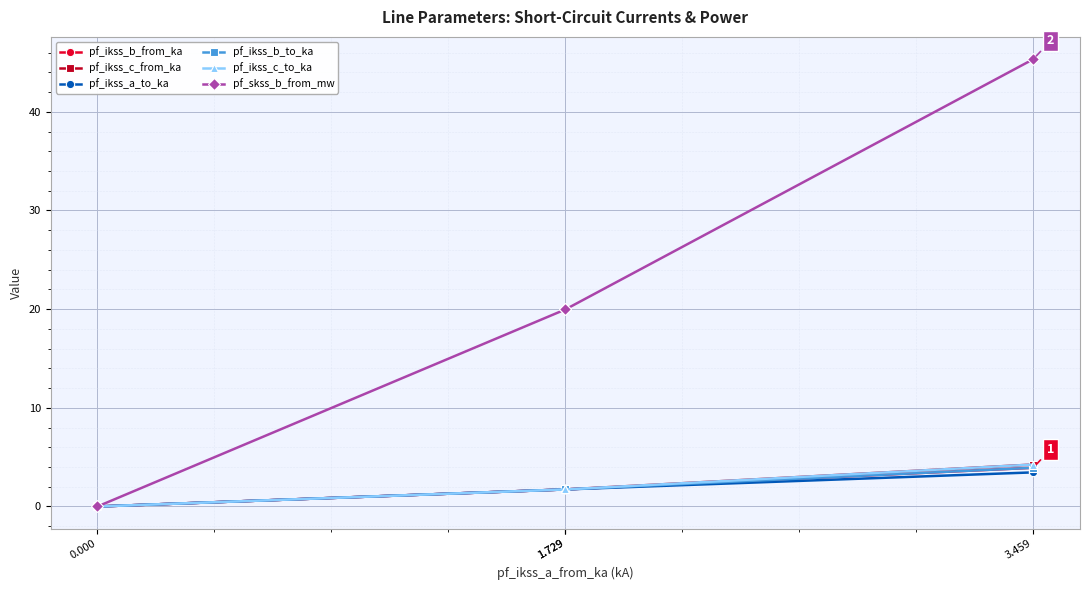

Count the number of data series in this chart.

6